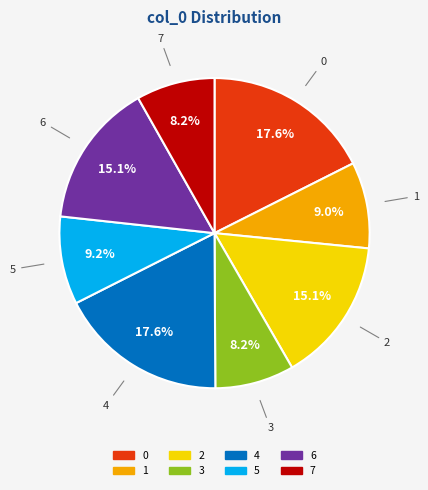

What is the total percentage of 1 and 2?

24.1%